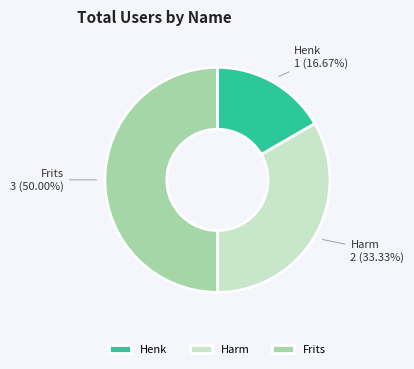

How many slices are in this pie chart?

3